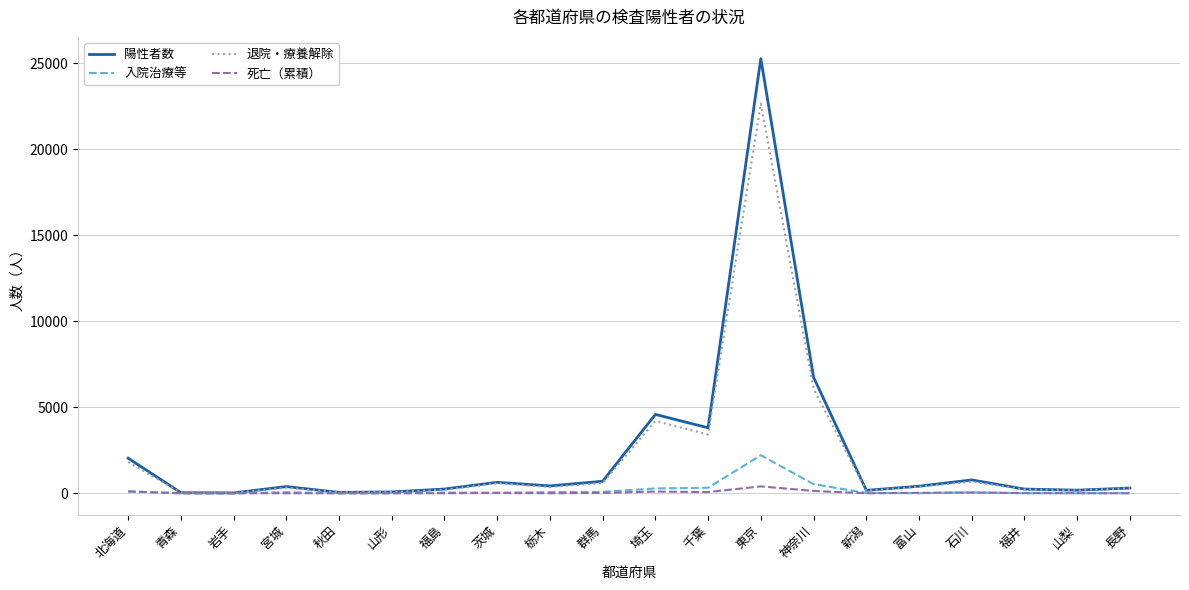

At which category does the chart reach its peak across all series?

東京